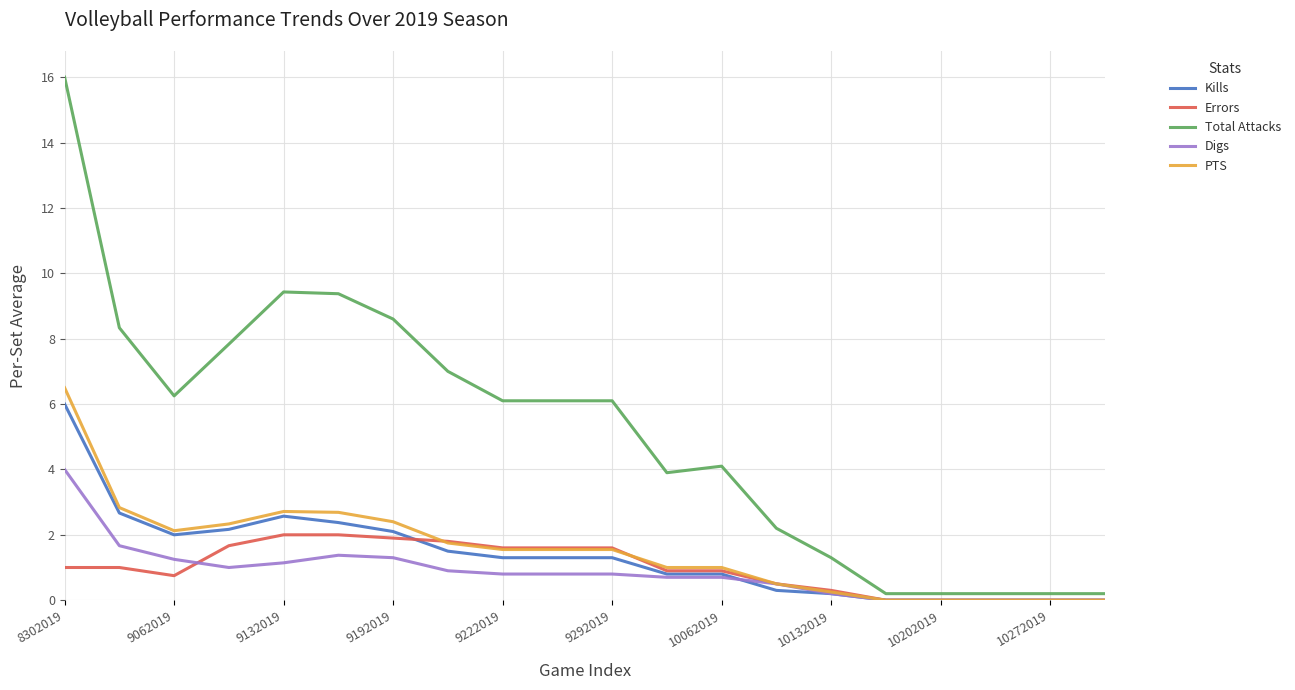

What is the greatest value displayed?

16.0